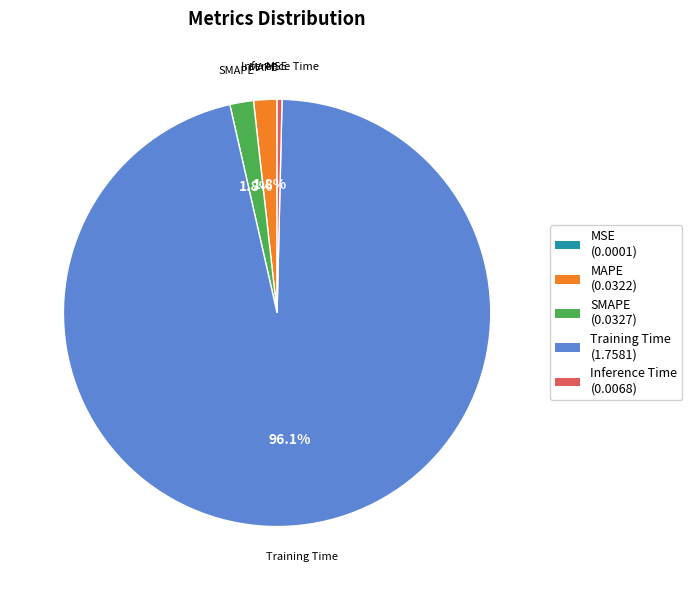

What is the majority slice?

Training Time